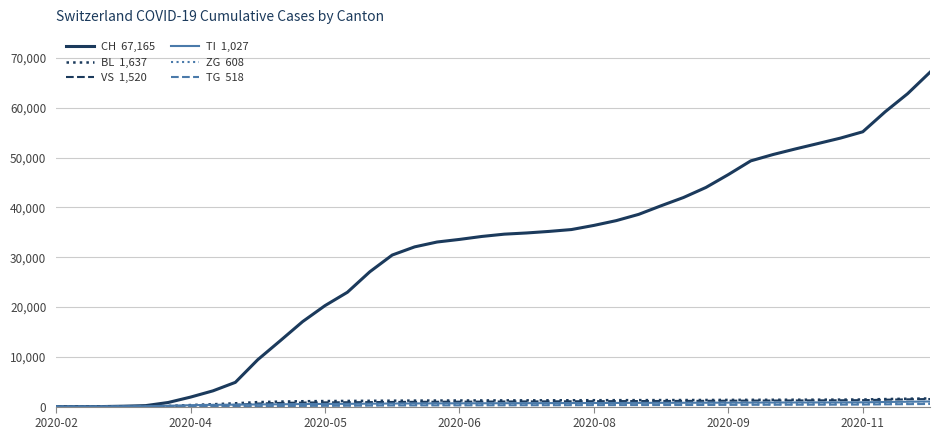

Does the chart display data point markers on the line(s)?

No